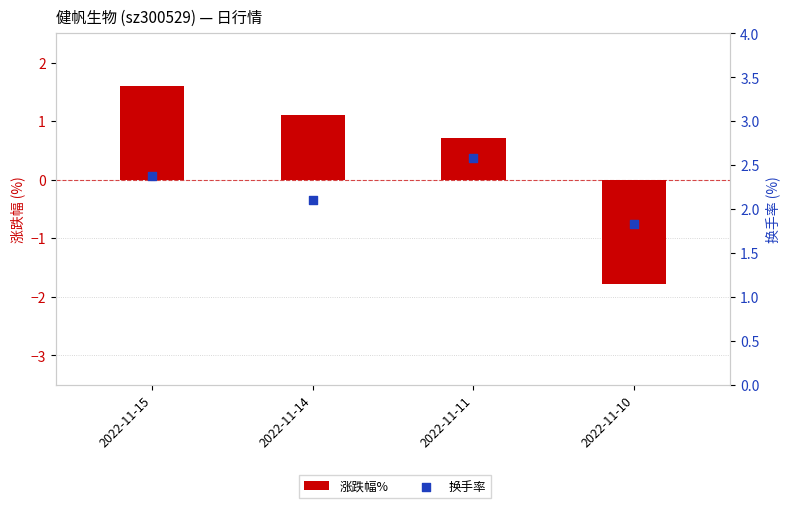

What are all the series names shown in the legend?

涨跌幅%, 换手率